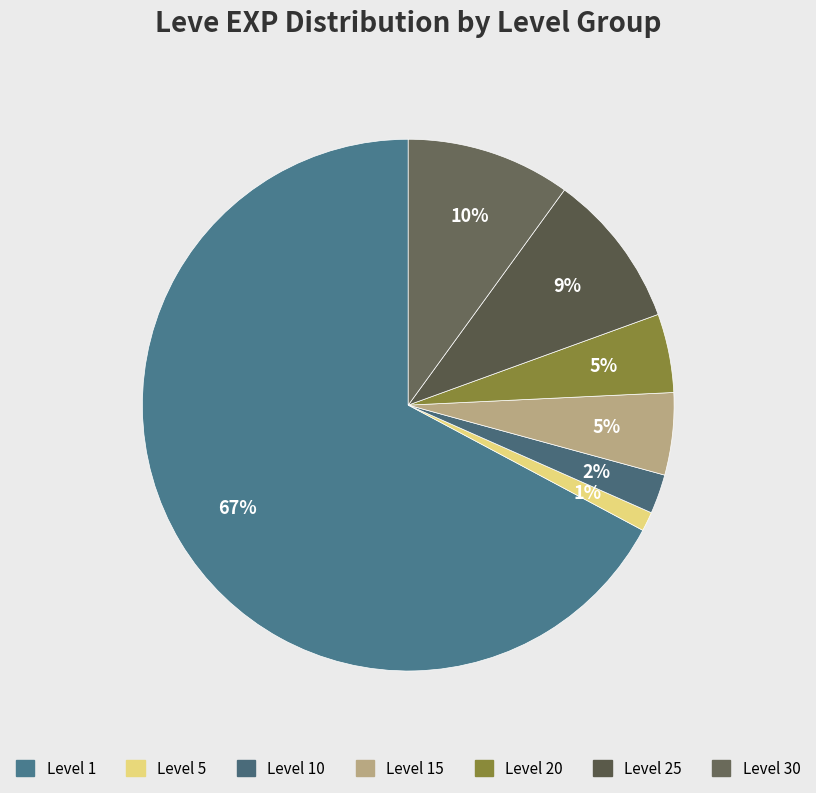

How many segments does this pie chart have?

7